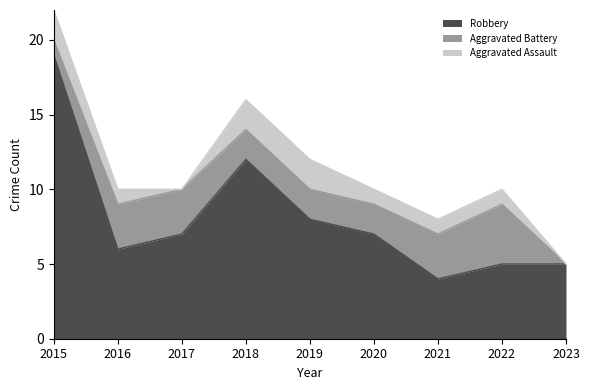

Which category has the lowest value in the Aggravated Assault series?

2017